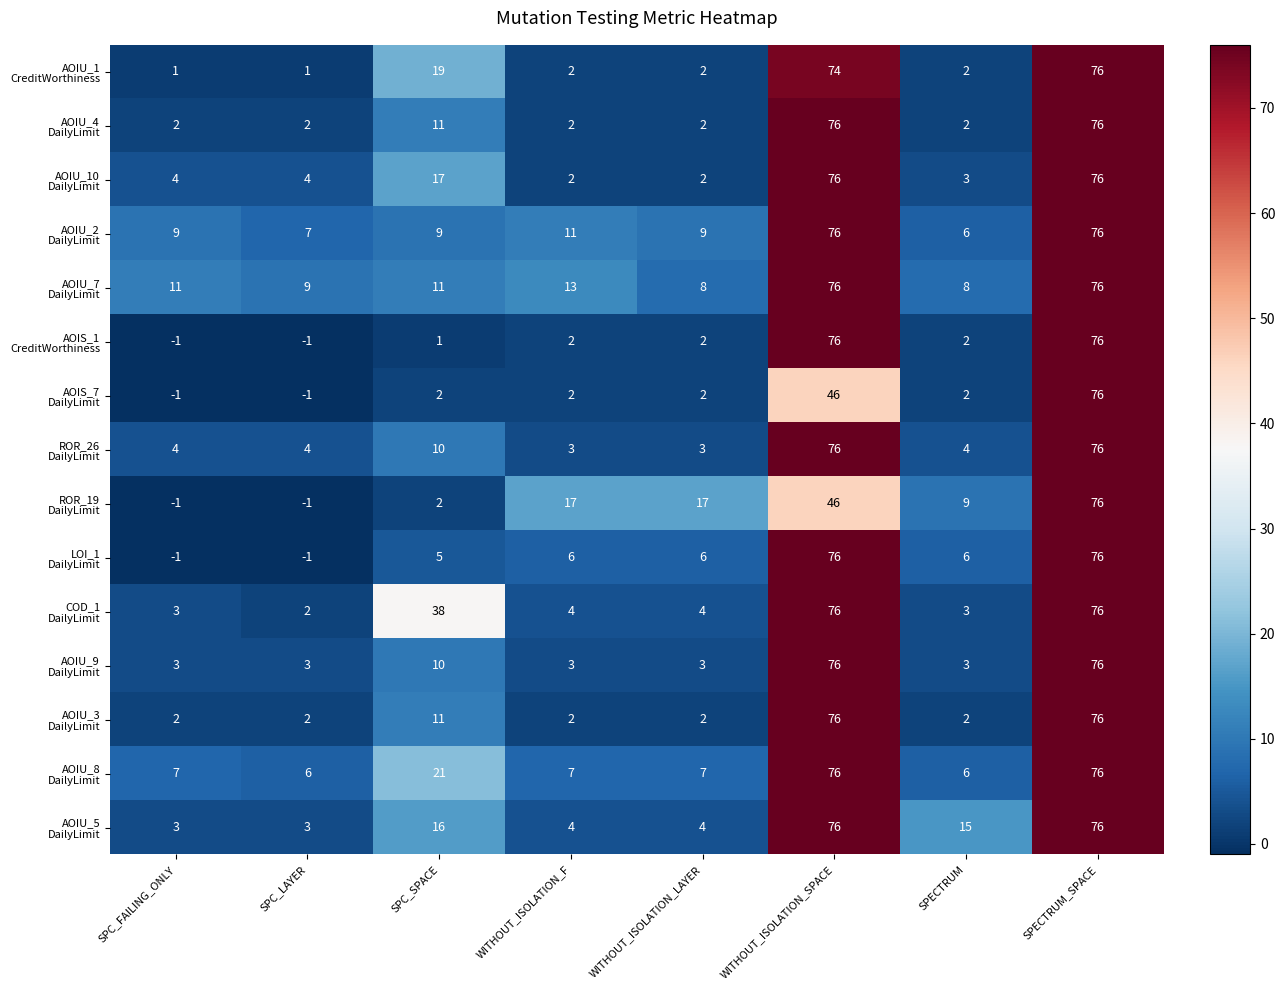

What is the difference between the highest and lowest values at SPECTRUM?

13